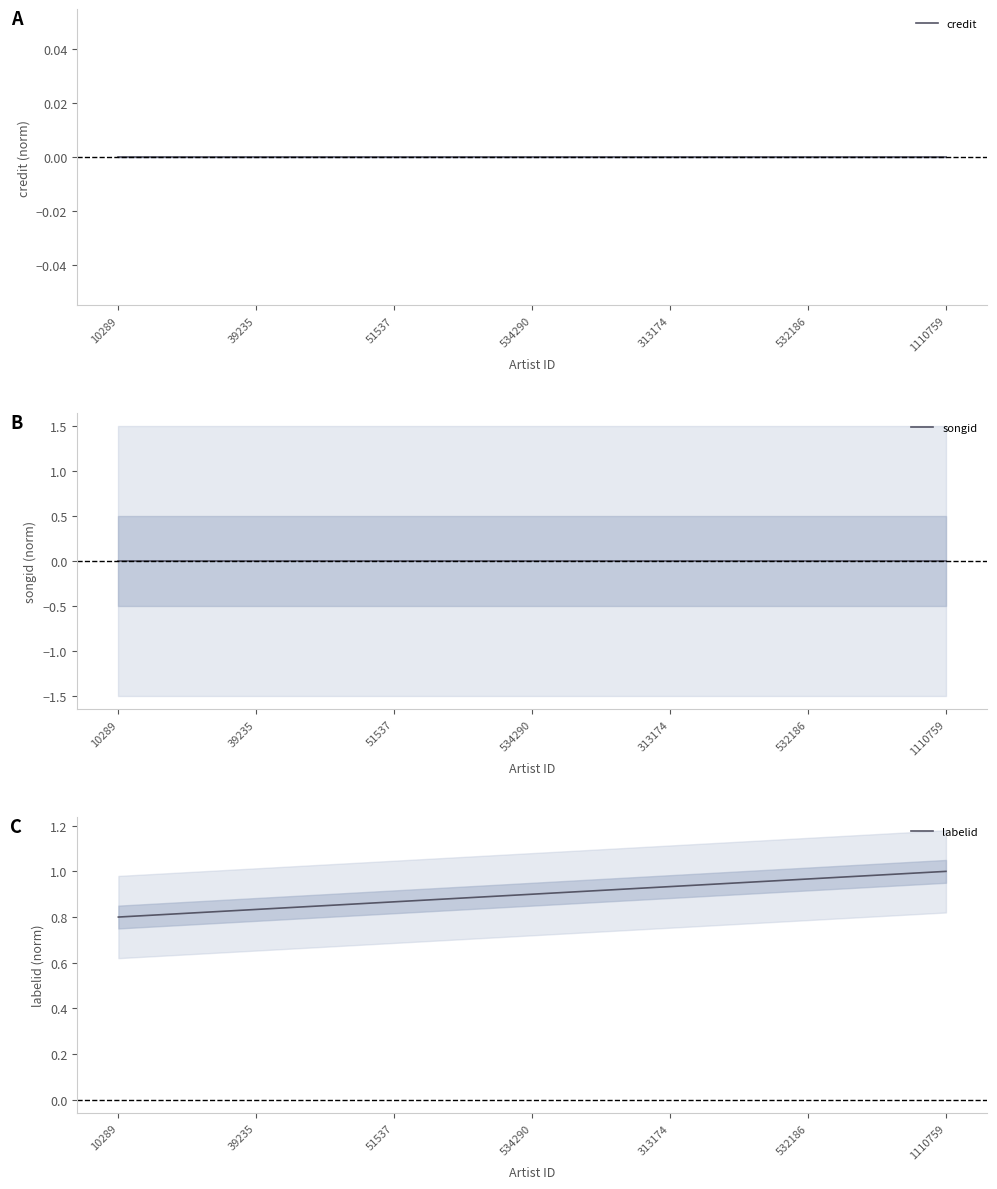

What position from the right is 1110759?

1